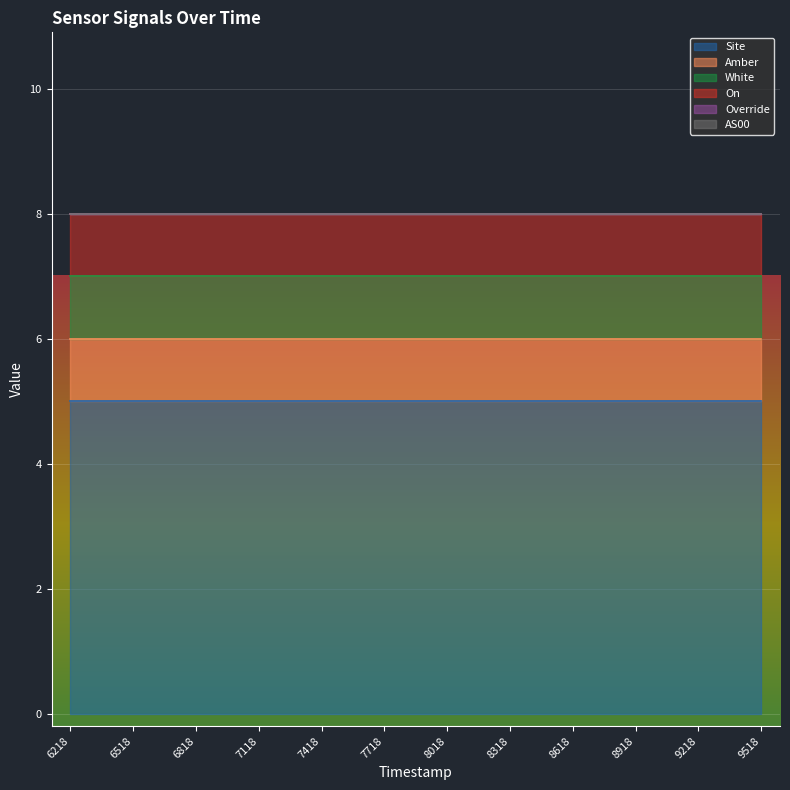

True or false: AS00 and Amber cross at least once.

False